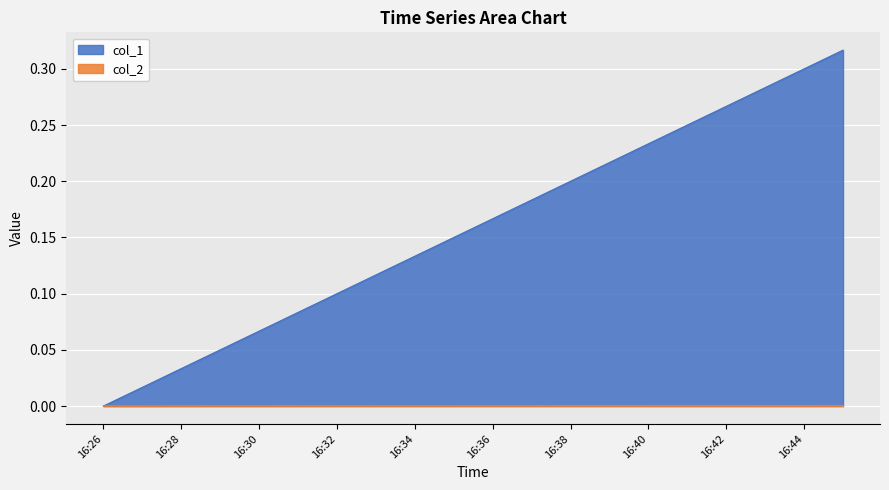

Where is col_1 nearest to the value 0?

16:26